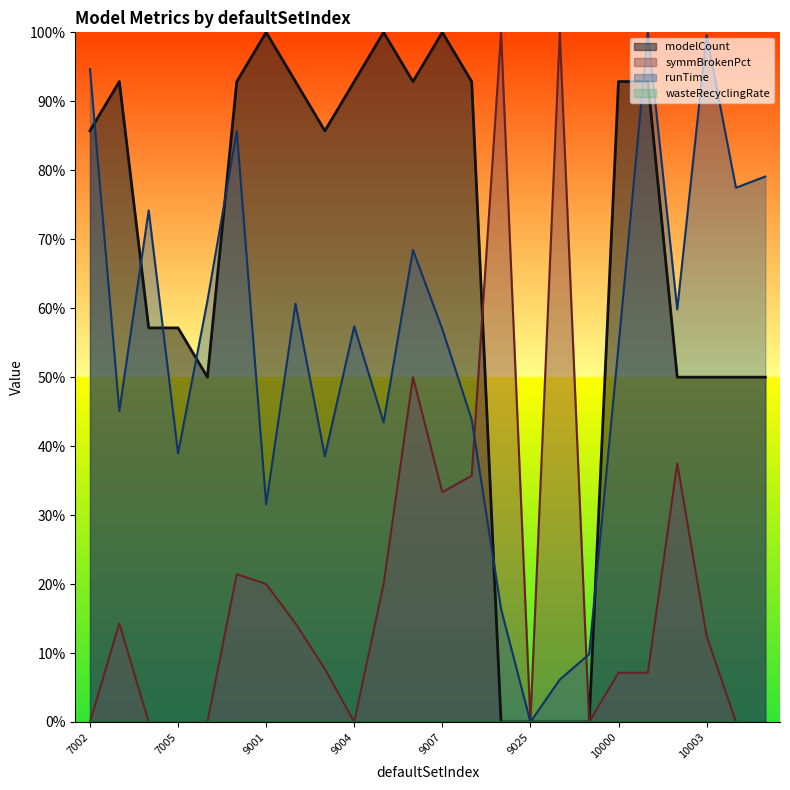

What is the difference between the highest and lowest values at 9008?

0.6